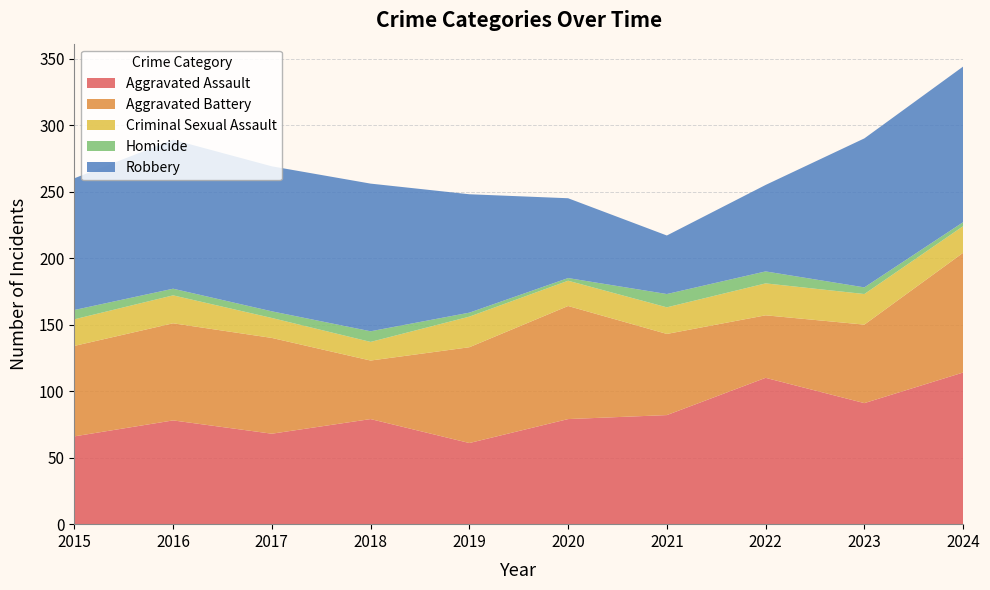

Reading right to left, extract all data points from this chart.

Aggravated Assault: 114	91	110	82	79	61	79	68	78	66
Aggravated Battery: 90	59	47	61	85	72	44	72	73	68
Criminal Sexual Assault: 20	23	24	20	19	23	14	15	21	20
Homicide: 3	5	9	10	2	3	8	5	5	7
Robbery: 117	112	65	44	60	89	111	109	112	99